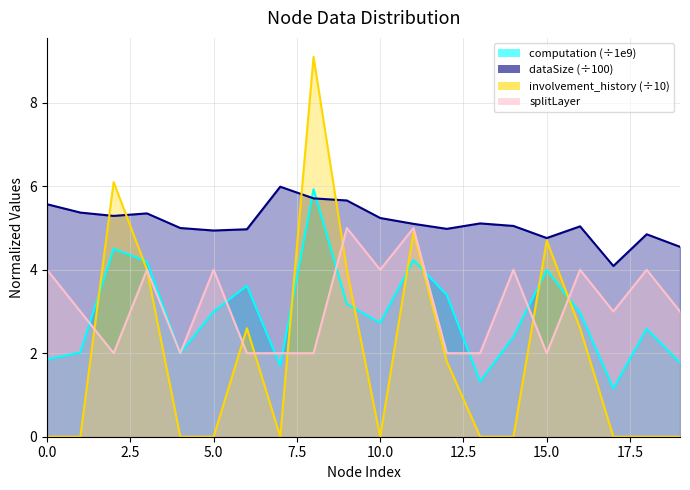

Reading left to right, transcribe all the data shown in this chart.

computation: 0=1.9	1=2.0	2=4.5	3=4.2	4=2.0	5=3.0	6=3.6	7=1.7	8=5.9	9=3.2	10=2.7	11=4.2	12=3.4	13=1.3	14=2.4	15=4.0	16=3.0	17=1.2	18=2.6	19=1.8
dataSize: 0=5.6	1=5.4	2=5.3	3=5.3	4=5.0	5=4.9	6=5.0	7=6.0	8=5.7	9=5.7	10=5.2	11=5.1	12=5.0	13=5.1	14=5.0	15=4.8	16=5.0	17=4.1	18=4.8	19=4.5
involvement_history: 0=0.0	1=0.0	2=6.1	3=4.0	4=0.0	5=0.0	6=2.6	7=0.0	8=9.1	9=4.0	10=0.0	11=4.9	12=1.8	13=0.0	14=0.0	15=4.7	16=2.6	17=0.0	18=0.0	19=0.0
splitLayer: 0=4.0	1=3.0	2=2.0	3=4.0	4=2.0	5=4.0	6=2.0	7=2.0	8=2.0	9=5.0	10=4.0	11=5.0	12=2.0	13=2.0	14=4.0	15=2.0	16=4.0	17=3.0	18=4.0	19=3.0